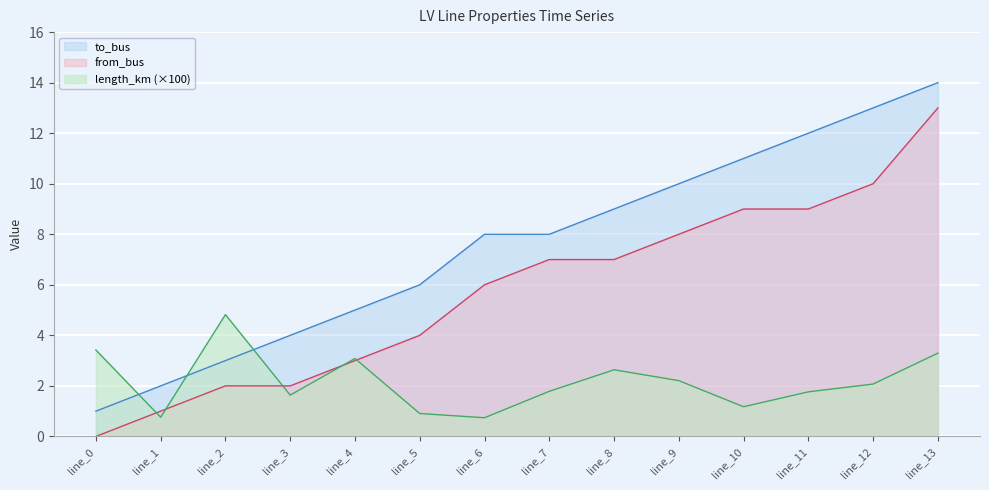

What is the greatest value displayed?

14.0